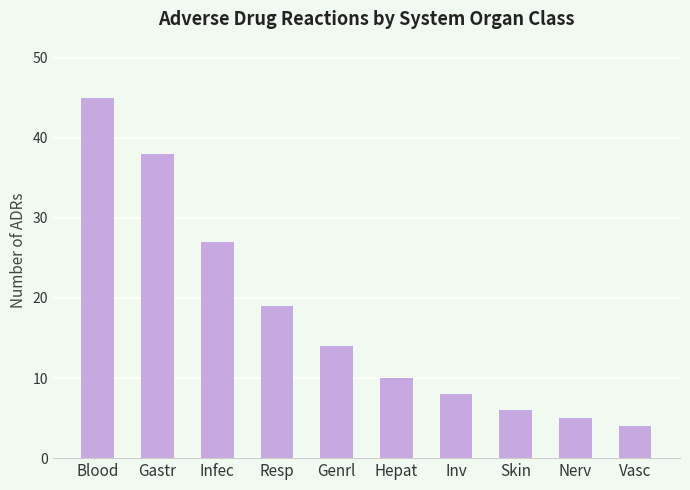

True or false: the data shows 27 at Infec.

True